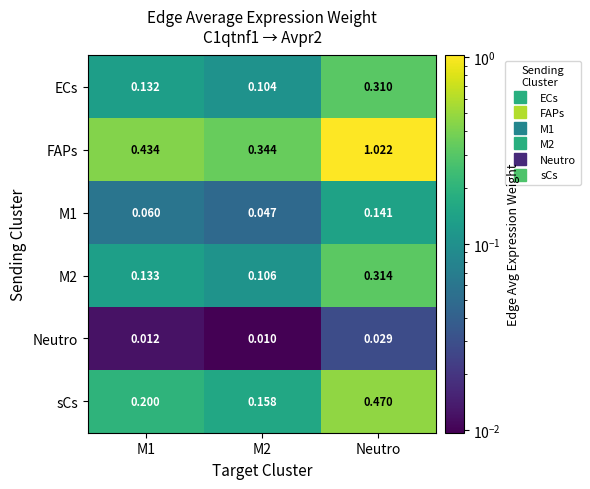

Which category has the highest value across all series?

Neutro